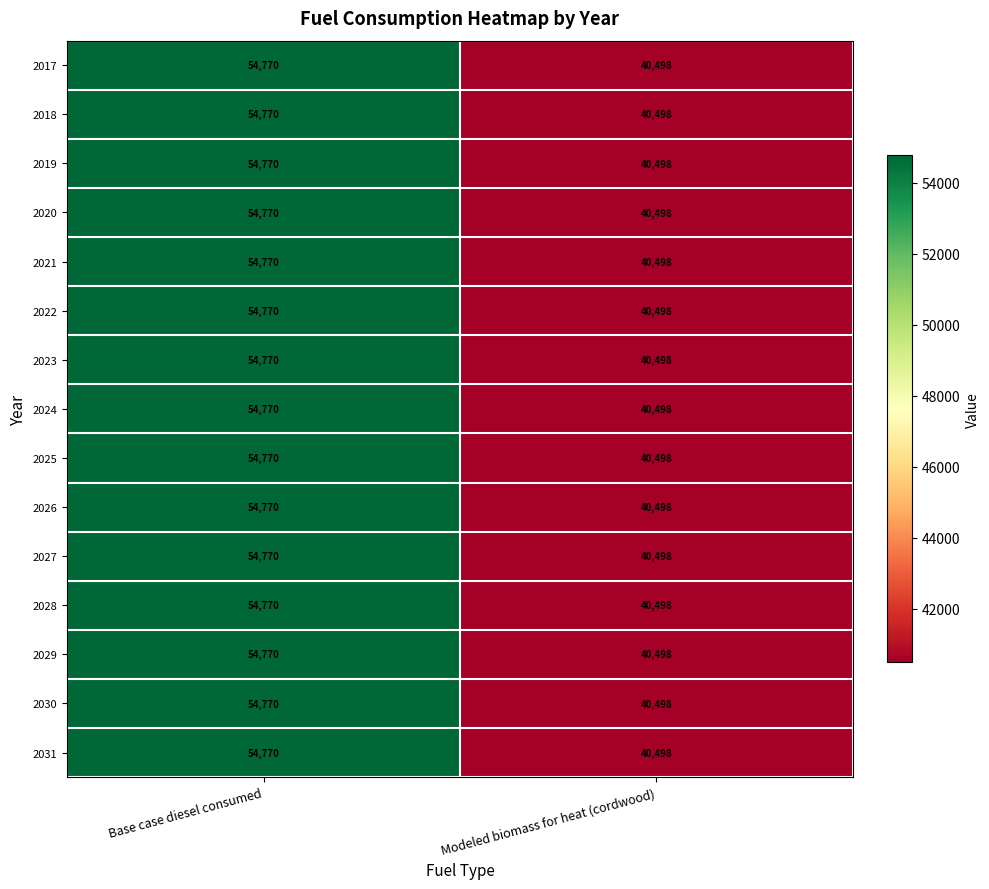

Reading right to left, extract all data points from this chart.

2017: Modeled biomass for heat (cordwood)=40498	Base case diesel consumed=54770
2018: Modeled biomass for heat (cordwood)=40498	Base case diesel consumed=54770
2019: Modeled biomass for heat (cordwood)=40498	Base case diesel consumed=54770
2020: Modeled biomass for heat (cordwood)=40498	Base case diesel consumed=54770
2021: Modeled biomass for heat (cordwood)=40498	Base case diesel consumed=54770
2022: Modeled biomass for heat (cordwood)=40498	Base case diesel consumed=54770
2023: Modeled biomass for heat (cordwood)=40498	Base case diesel consumed=54770
2024: Modeled biomass for heat (cordwood)=40498	Base case diesel consumed=54770
2025: Modeled biomass for heat (cordwood)=40498	Base case diesel consumed=54770
2026: Modeled biomass for heat (cordwood)=40498	Base case diesel consumed=54770
2027: Modeled biomass for heat (cordwood)=40498	Base case diesel consumed=54770
2028: Modeled biomass for heat (cordwood)=40498	Base case diesel consumed=54770
2029: Modeled biomass for heat (cordwood)=40498	Base case diesel consumed=54770
2030: Modeled biomass for heat (cordwood)=40498	Base case diesel consumed=54770
2031: Modeled biomass for heat (cordwood)=40498	Base case diesel consumed=54770